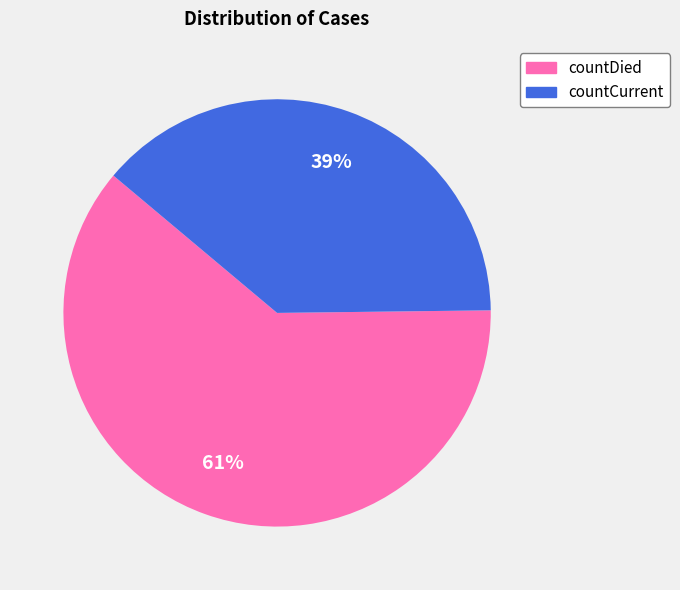

Rank the categories by value from lowest to highest.

countCurrent, countDied